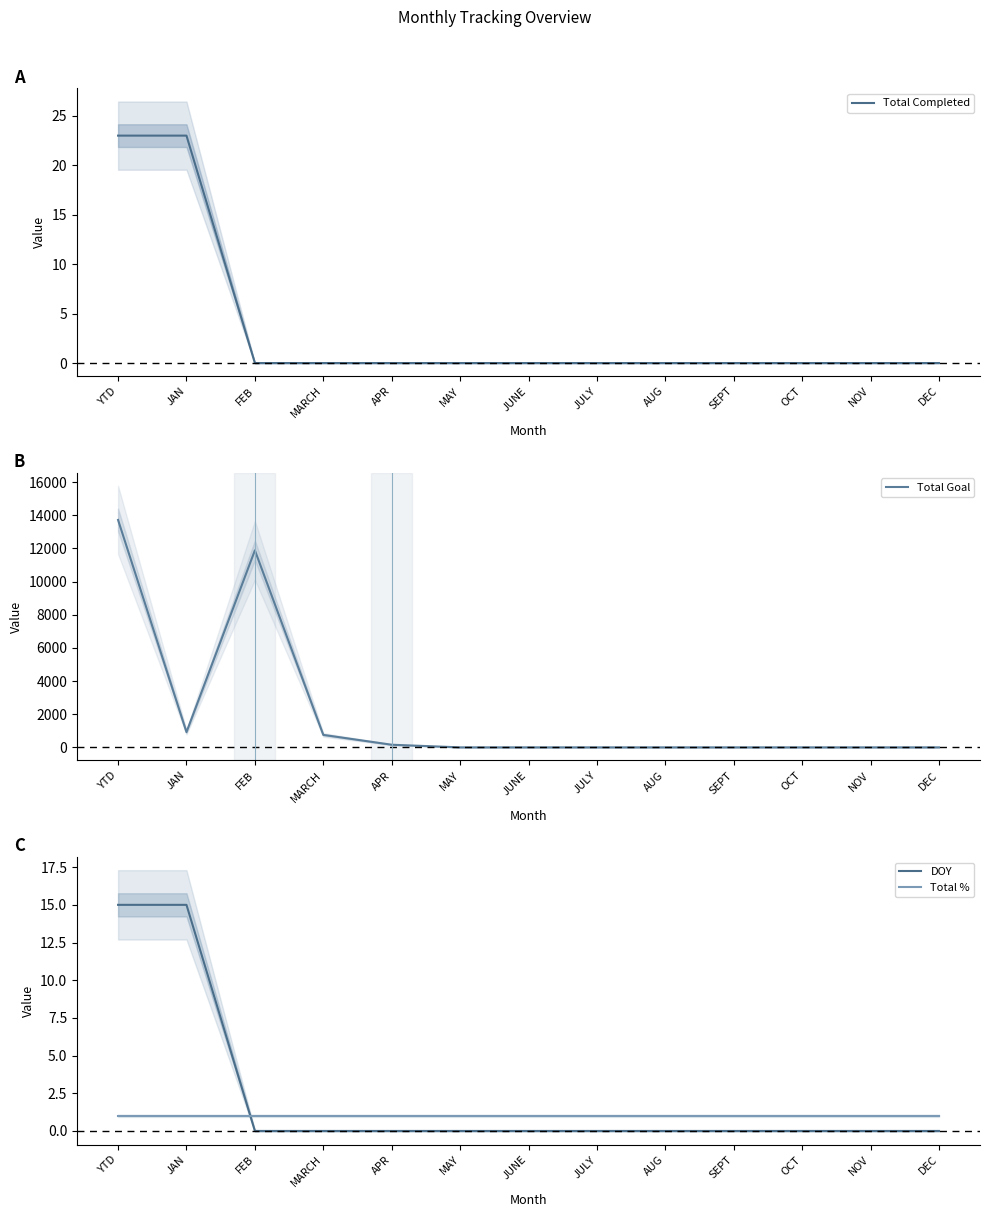

In Total Goal, how many points are higher than both neighbors (excluding endpoints)?

1